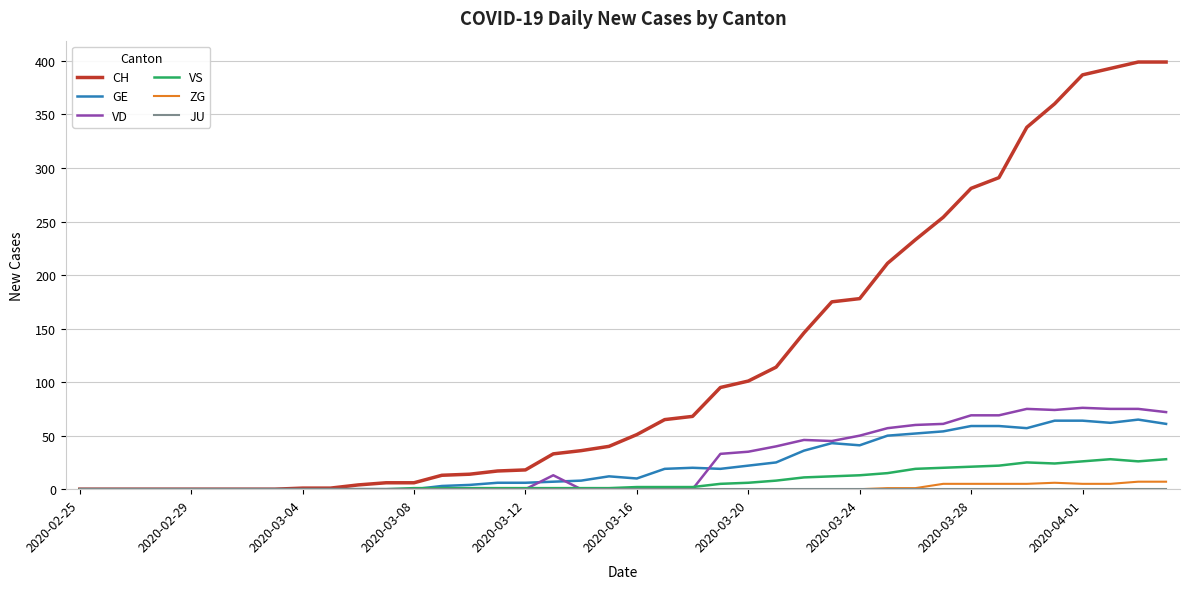

What is the maximum value shown in the chart?

399